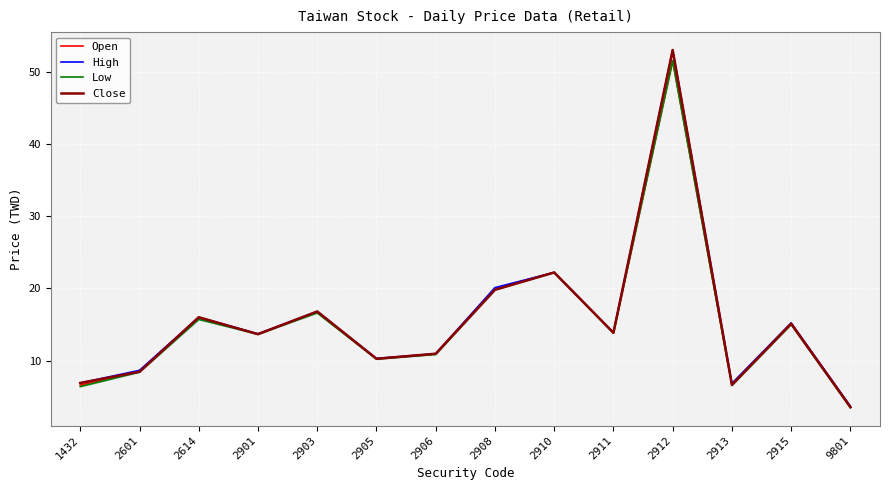

How many interior local peaks does the Low series have?

5